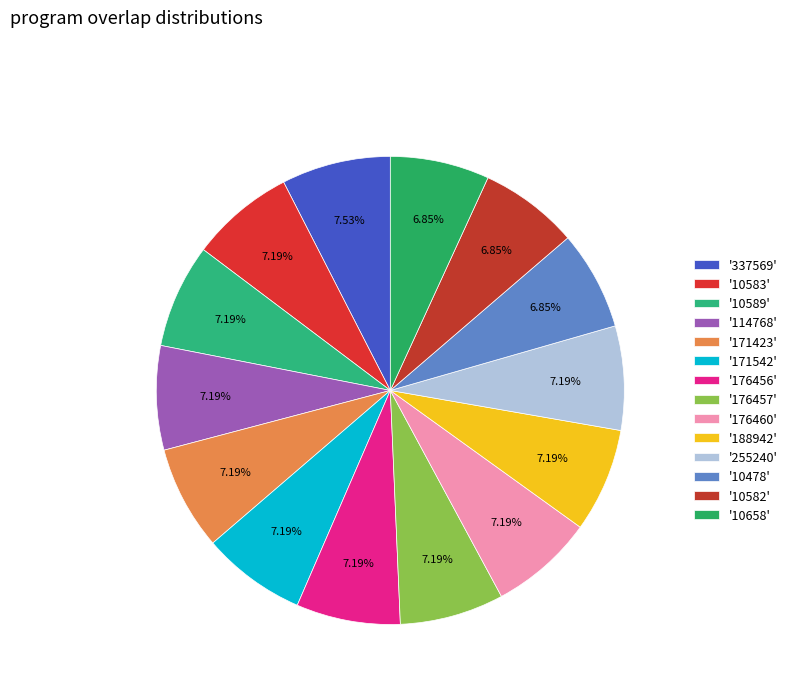

How many slices are in this pie chart?

14